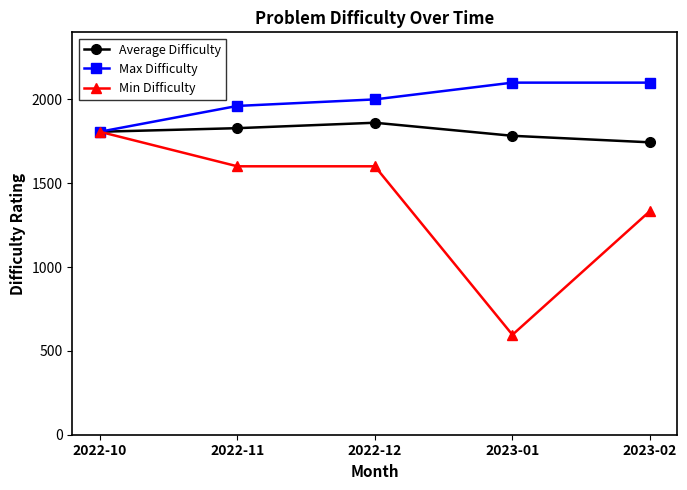

Read the Average Difficulty value at 2022-12.

1860.8